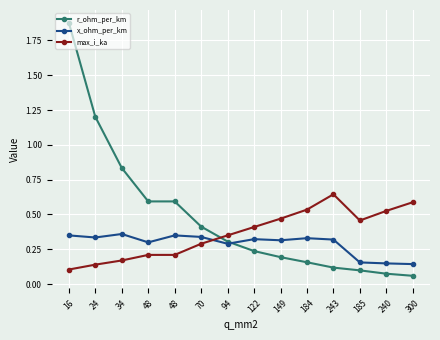

What is the label of the 11th point from the left?

243